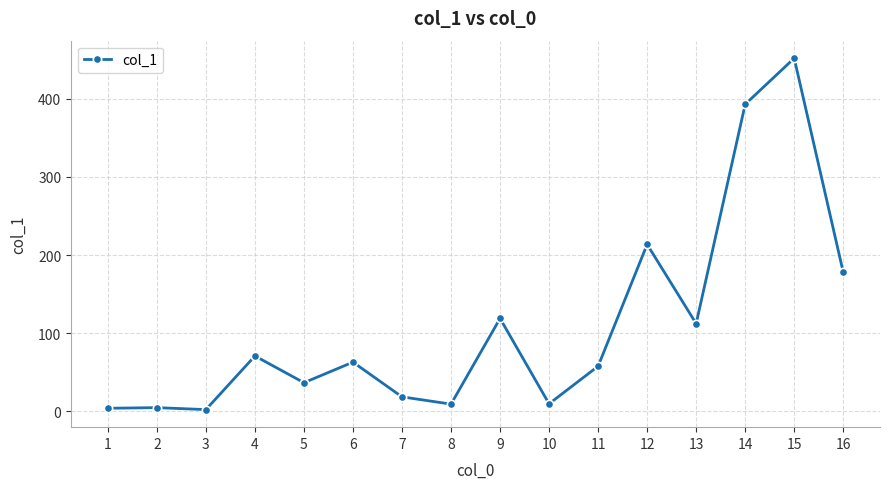

What is the difference between the maximum and minimum values?

449.4